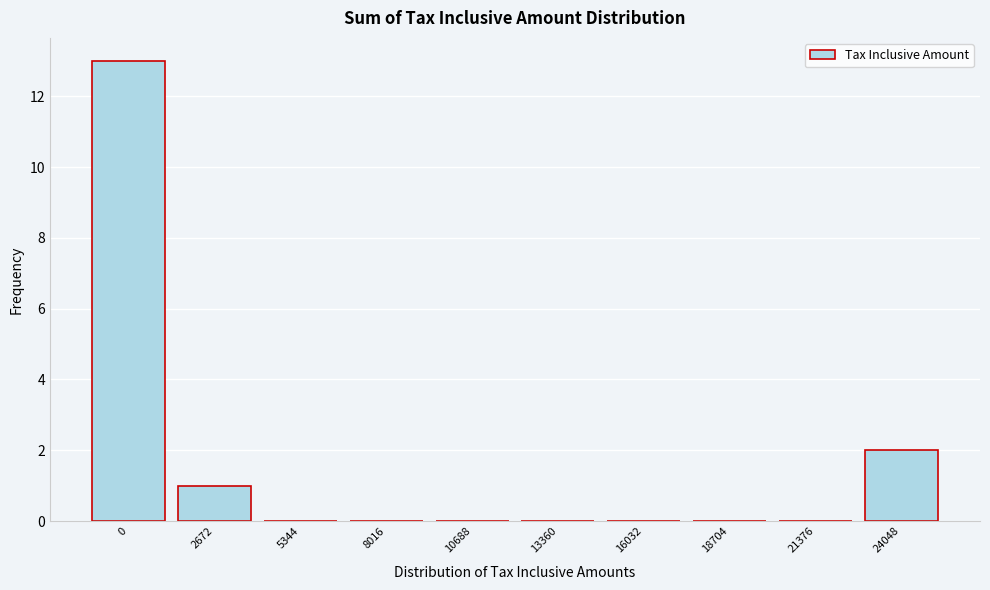

Reading left to right, transcribe all the data shown in this chart.

0=13	2672=1	5344=0	8016=0	10688=0	13360=0	16032=0	18704=0	21376=0	24048=2